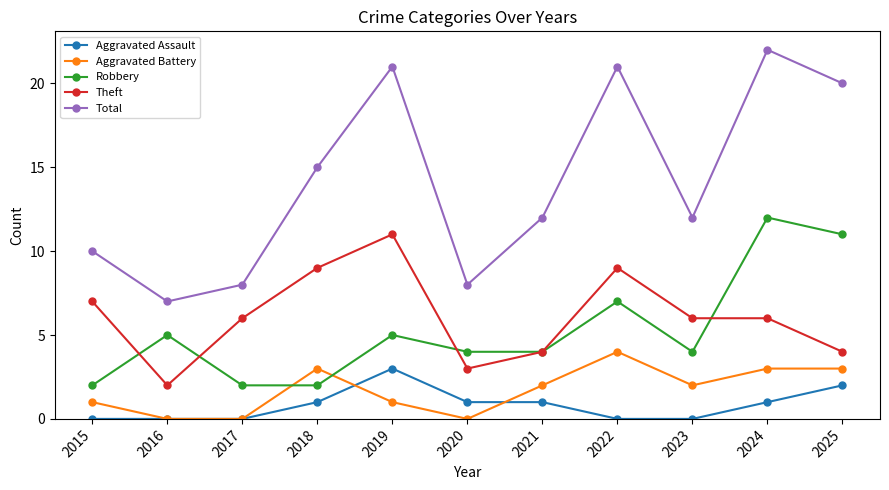

At how many categories does at least one series exceed 16?

4